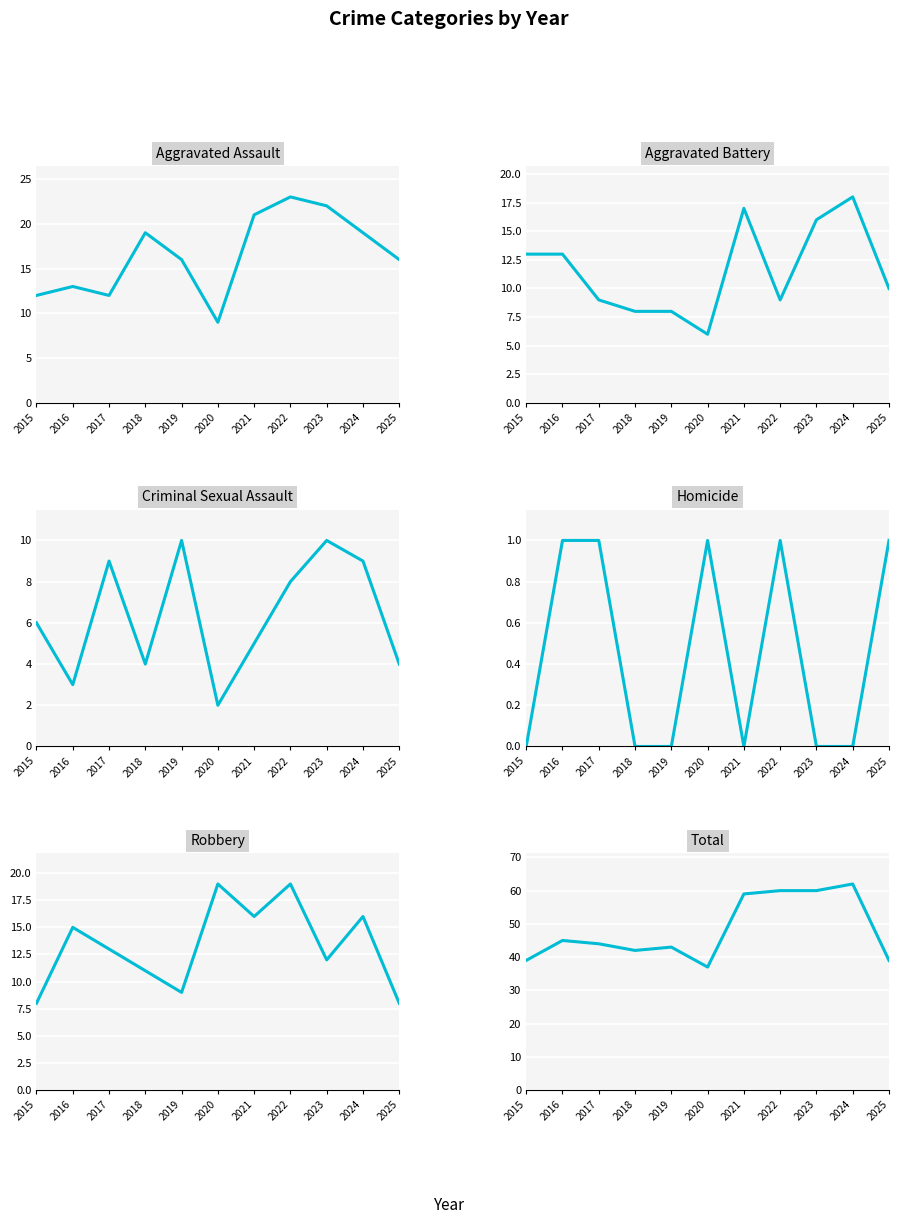

Which series has the widest spread of values?

Total